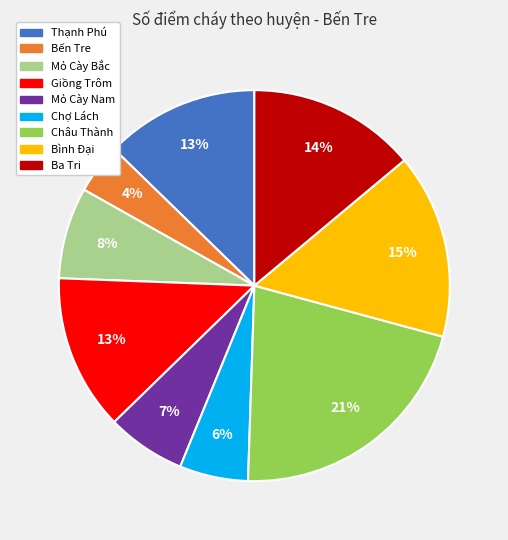

Does Châu Thành represent more than half of the total?

No